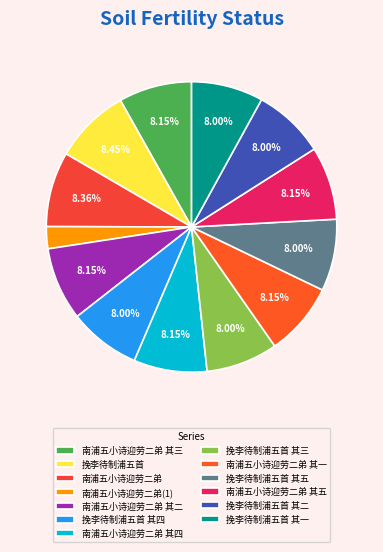

To the nearest percent, what is the average slice percentage?

8%